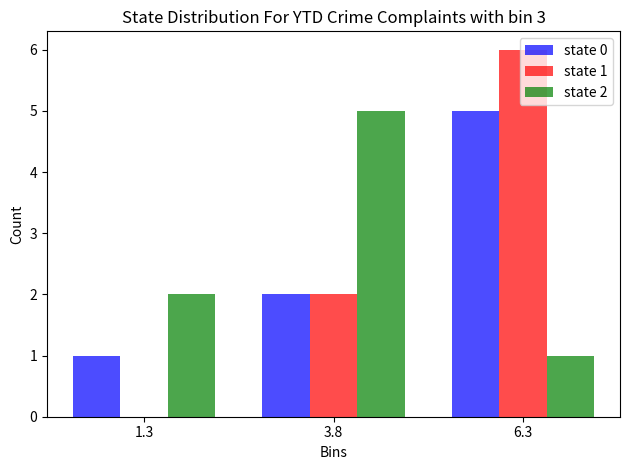

In the state 0 series, which range on the x-axis has the tallest bar?

5.0 to 7.5